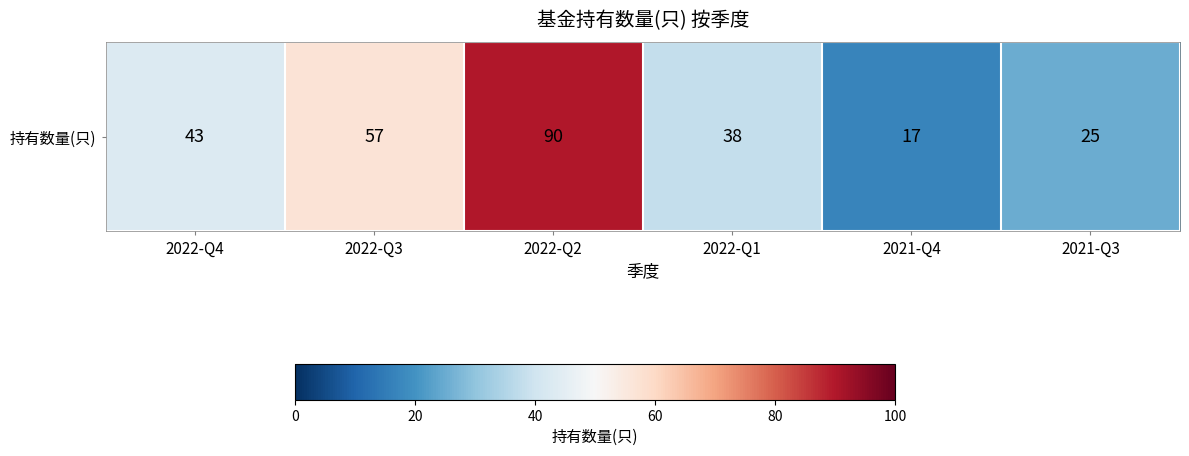

Where is the data nearest to the value 53?

2022-Q3